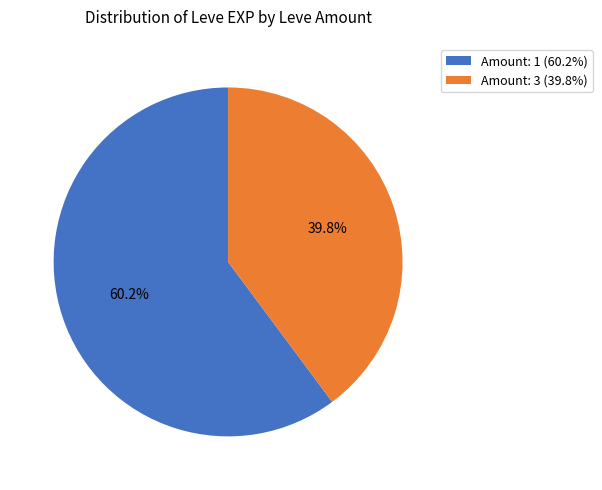

Does any single category account for the majority?

Yes